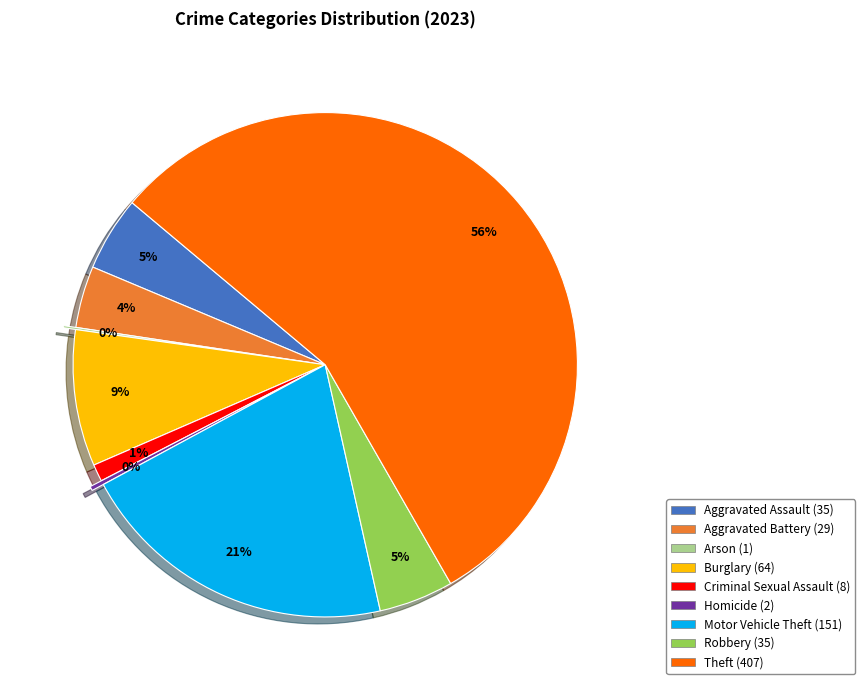

Does Aggravated Battery represent more than half of the total?

No